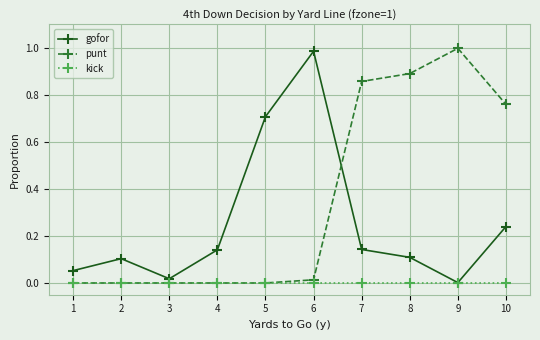

The value of punt at 5 is 0.0. True or false?

True